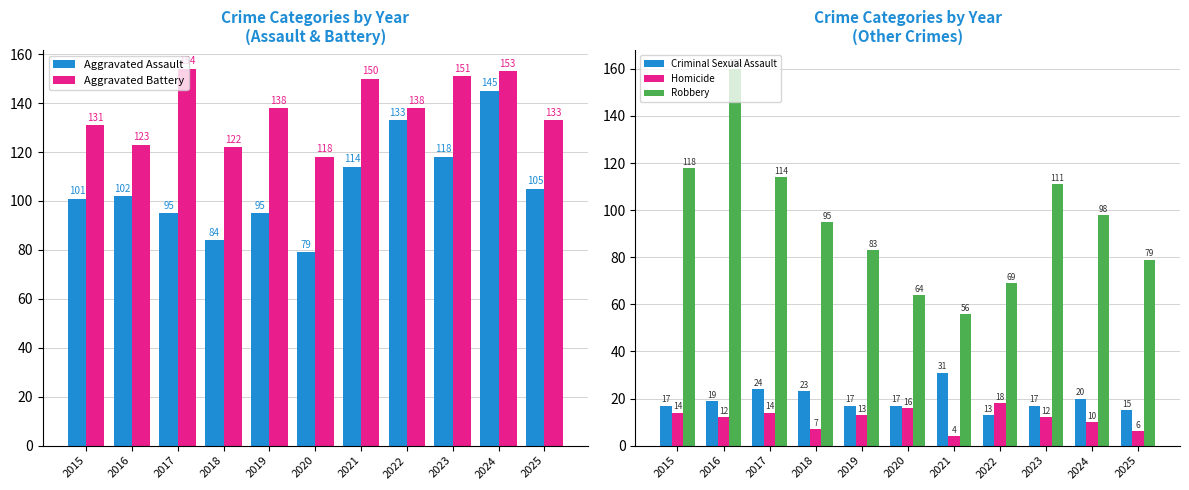

Reading right to left, list all the values displayed in this chart.

Aggravated Assault: 105	145	118	133	114	79	95	84	95	102	101
Aggravated Battery: 133	153	151	138	150	118	138	122	154	123	131
Criminal Sexual Assault: 15	20	17	13	31	17	17	23	24	19	17
Homicide: 6	10	12	18	4	16	13	7	14	12	14
Robbery: 79	98	111	69	56	64	83	95	114	160	118